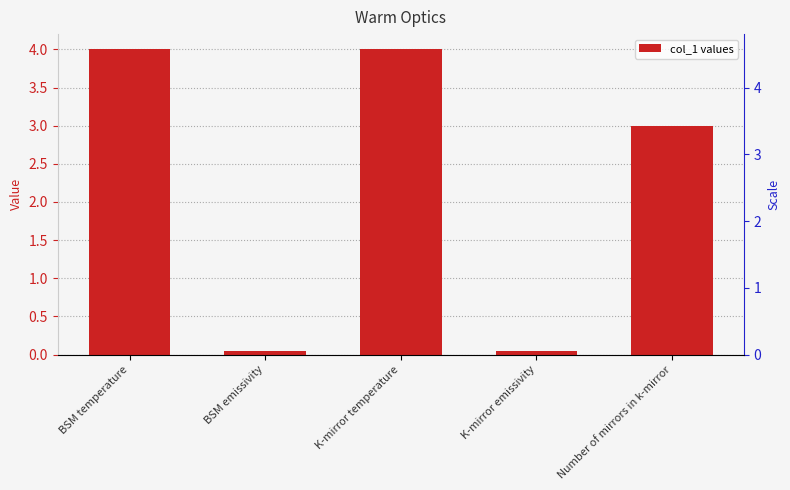

List the labels in order of value, smallest first.

BSM emissivity, K-mirror emissivity, Number of mirrors in k-mirror, BSM temperature, K-mirror temperature